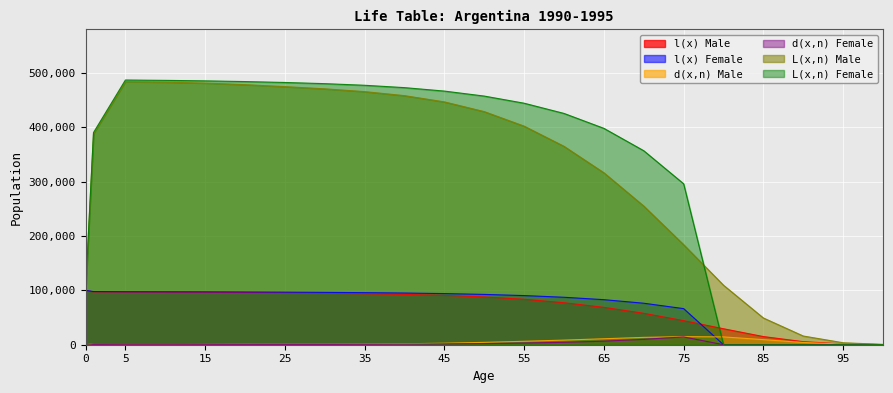

How many intersections are there between l(x) Male and l(x) Female?

1